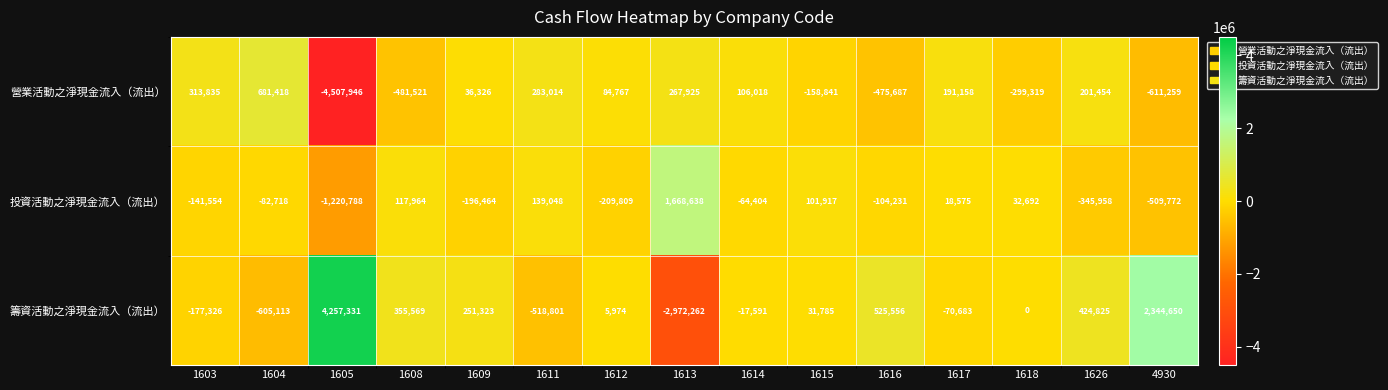

Read the 籌資活動之淨現金流入（流出） value at 1609.

251323